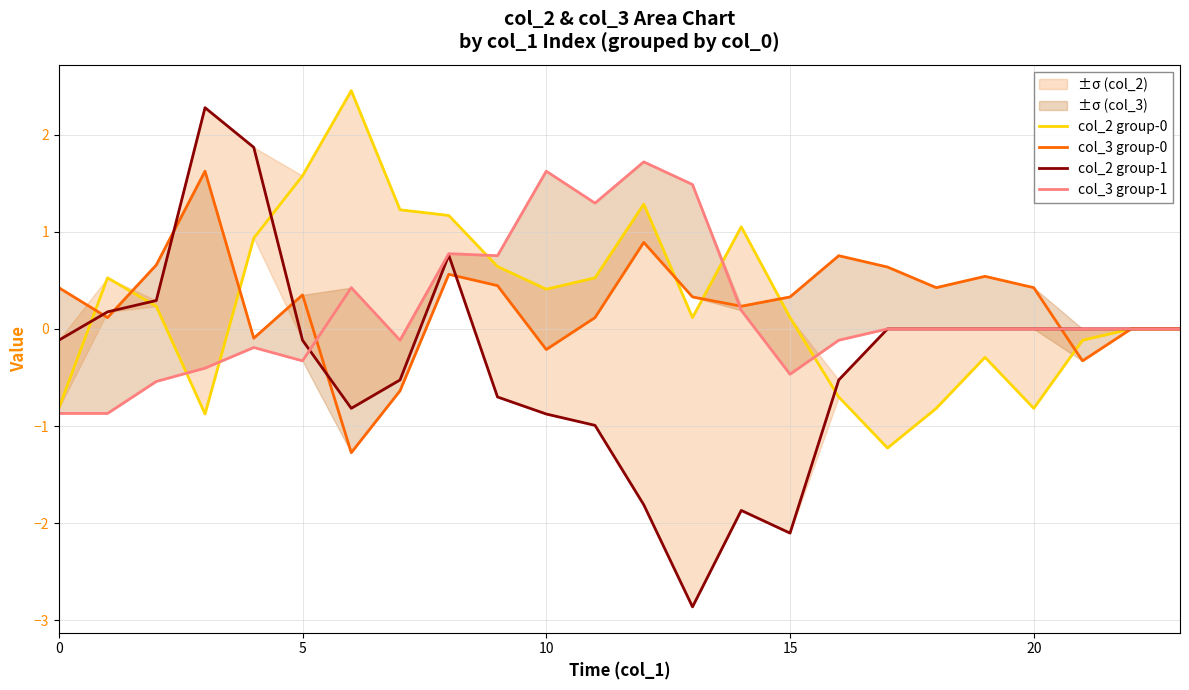

Which series has the largest range (max minus min)?

col_2 group-1